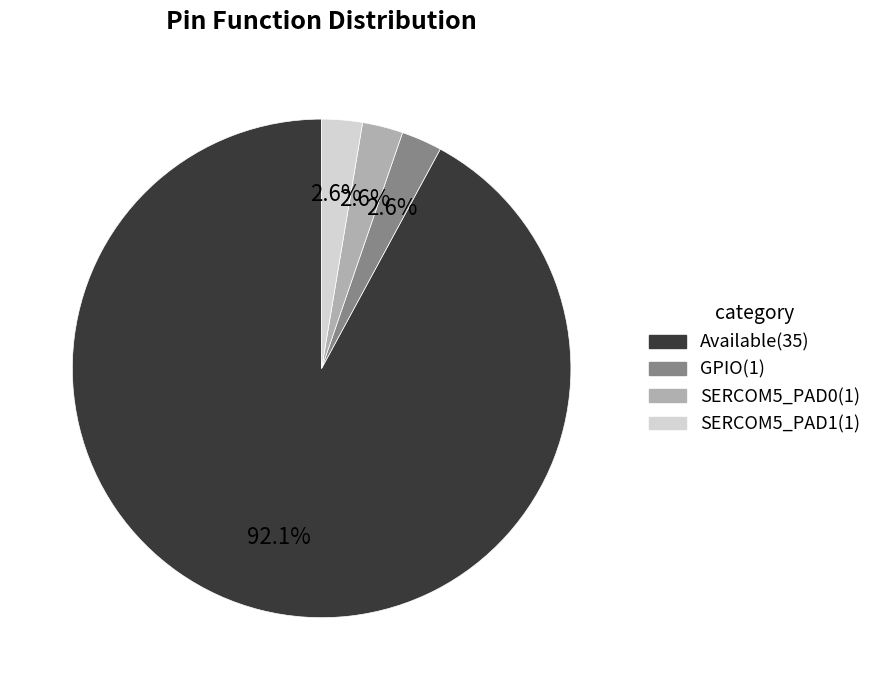

What is the majority slice?

Available